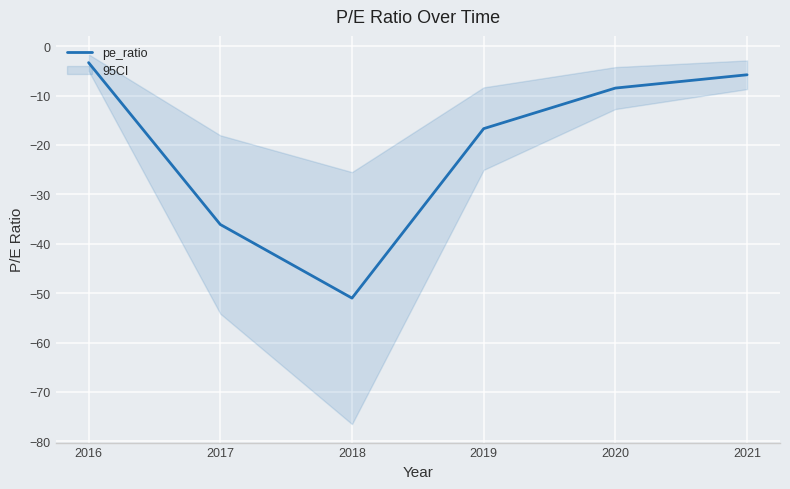

True or false: the data has more than 0 interior local peaks.

False